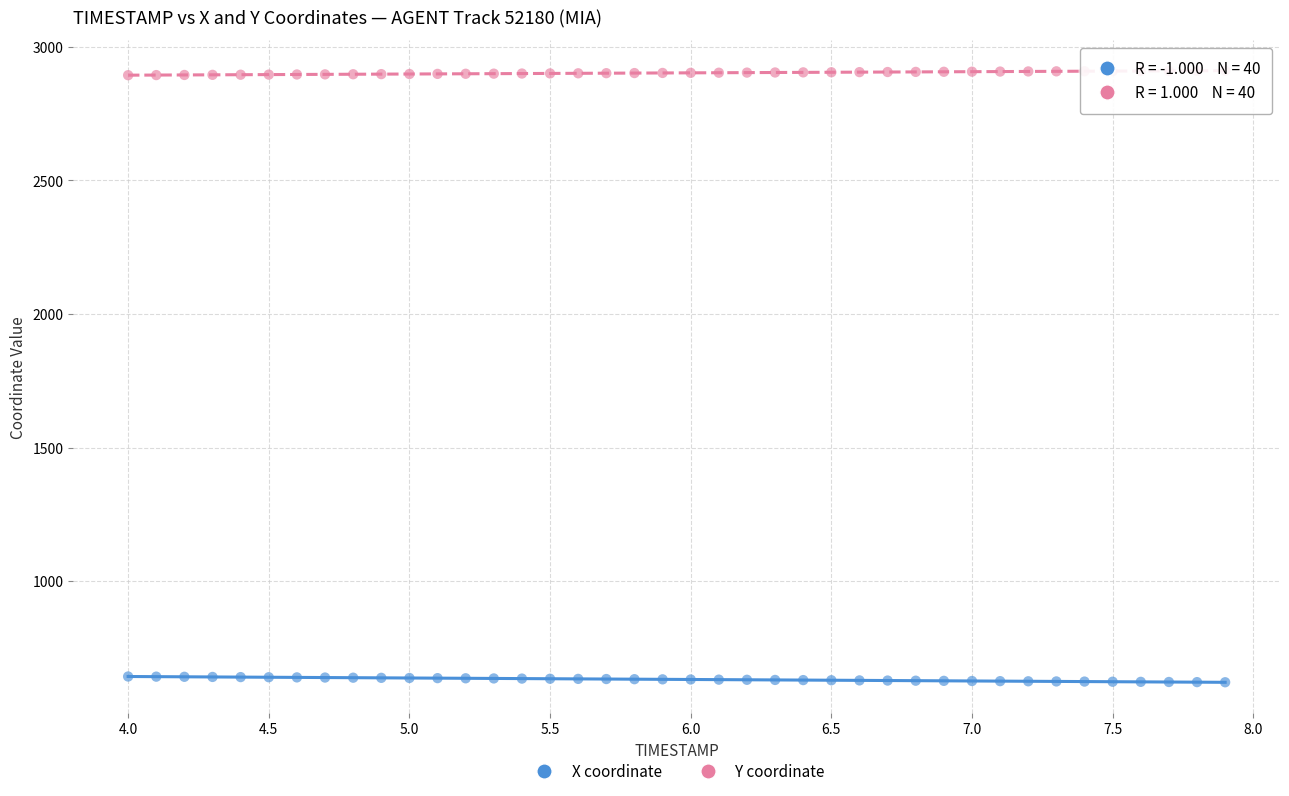

What is the X range (max minus min) for the scatter plot?

3.9